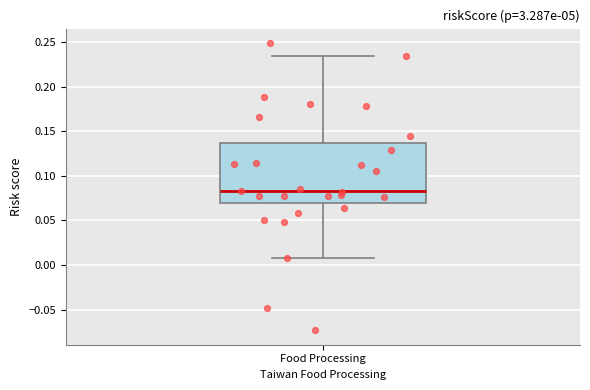

Read this box plot against the y-axis: the position of the median line, the range covered by the box, and the ends of both whiskers. The values are not printed on the chart, so give them approximately, as read against the axis.

median 0.085, box 0.070 to 0.135, whiskers 0.005 to 0.235